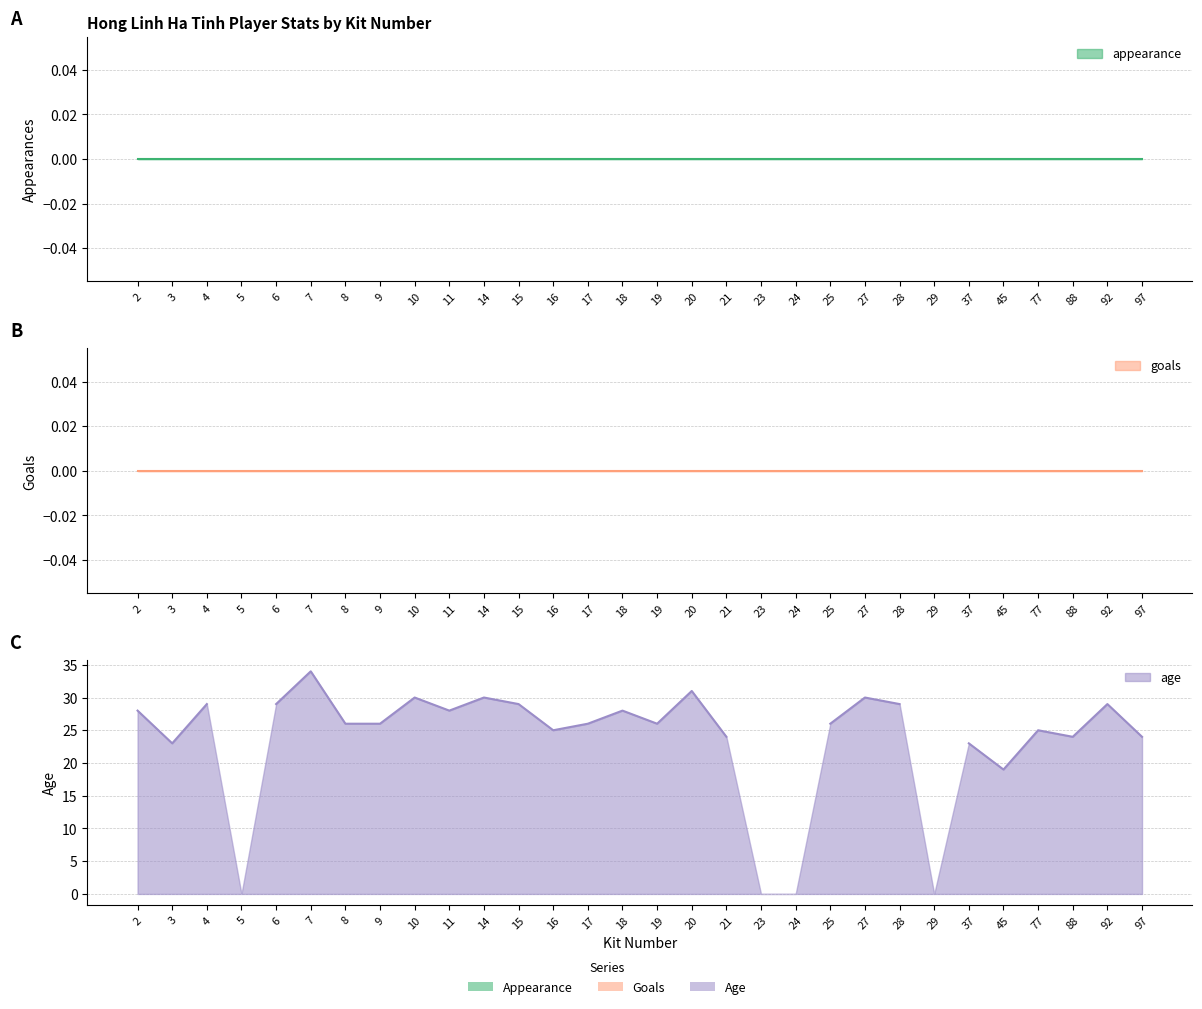

What is the total value across all series at 21?

24